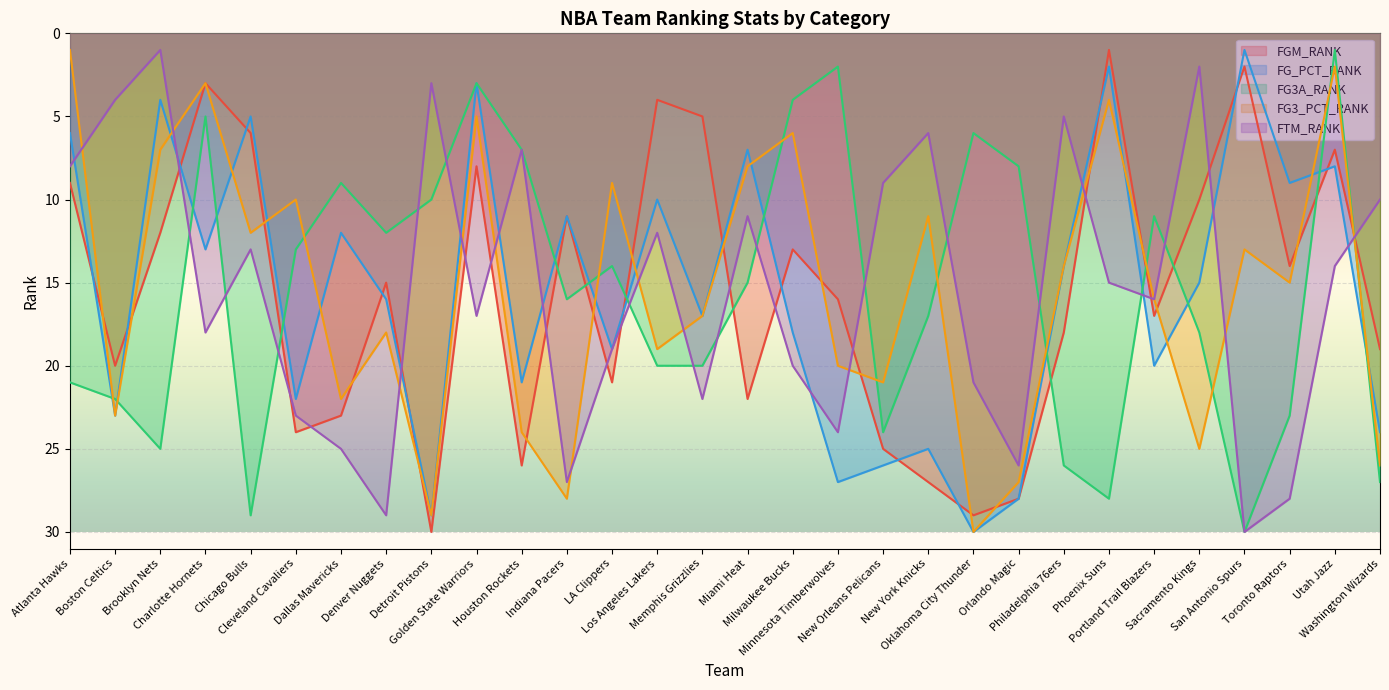

Which series has the widest spread of values?

FGM_RANK